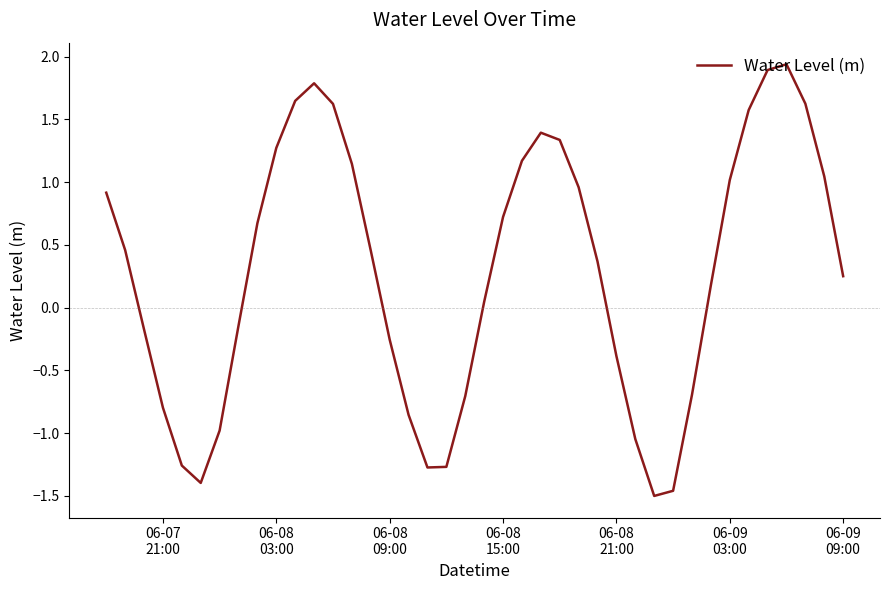

Count the number of data series in this chart.

1